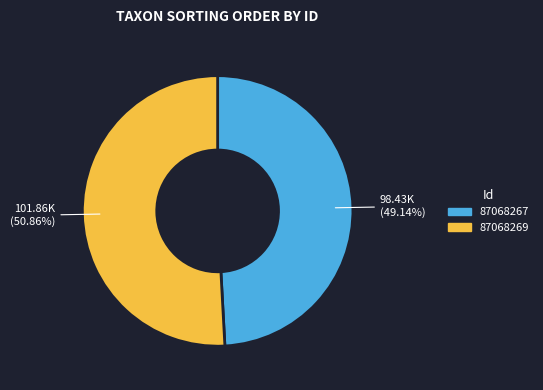

To the nearest percent, what is the combined percentage of 87068269 and 87068267?

100%